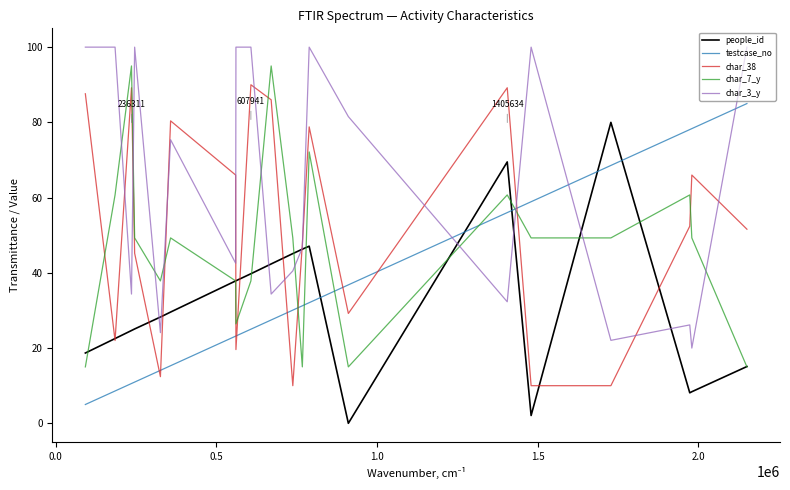

What are all the series names shown in the legend?

people_id, testcase_no, char_38, char_7_y, char_3_y